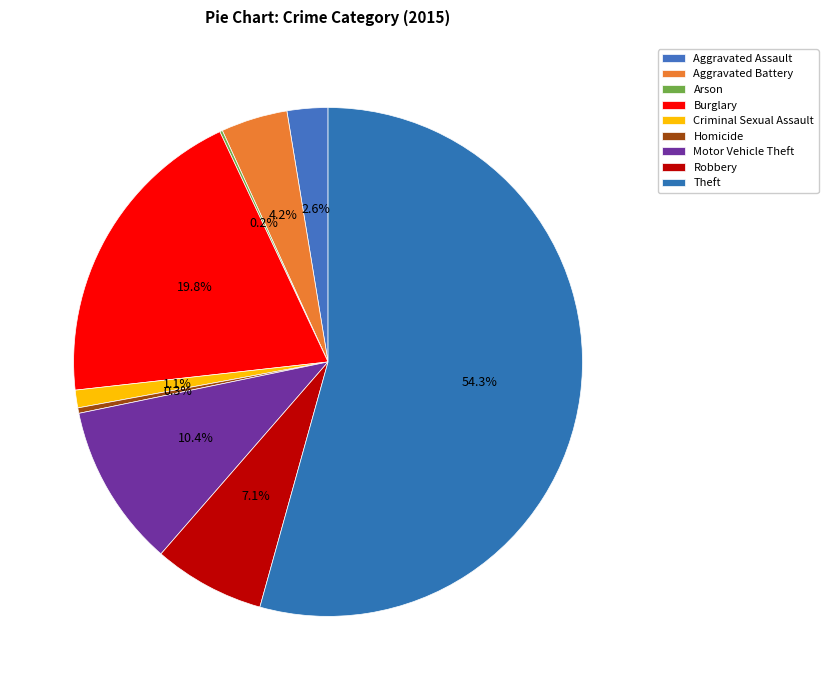

What is the majority slice?

Theft